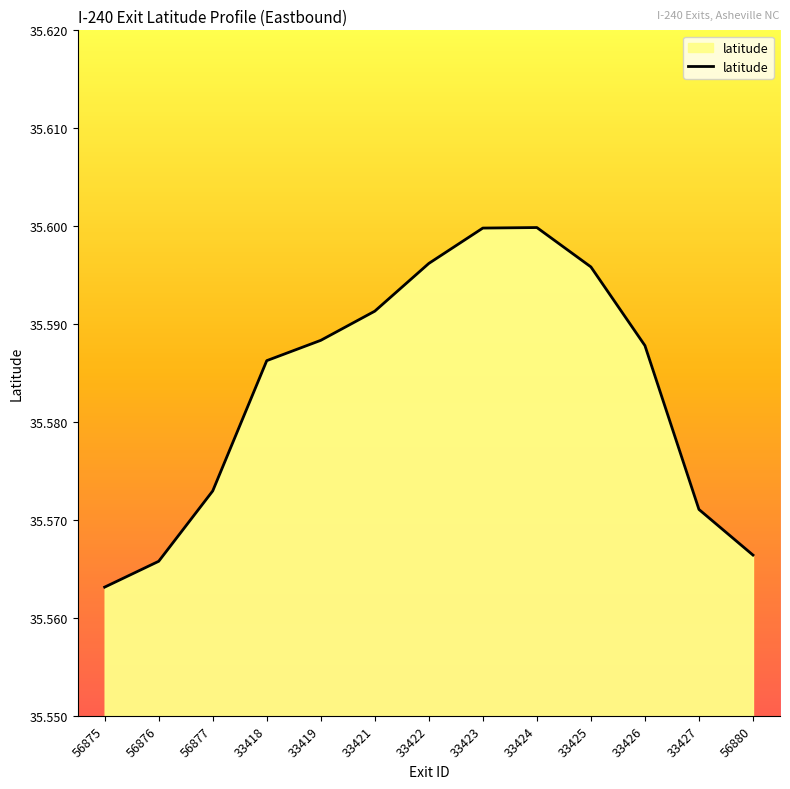

Which label corresponds to the smallest value in the chart?

56875